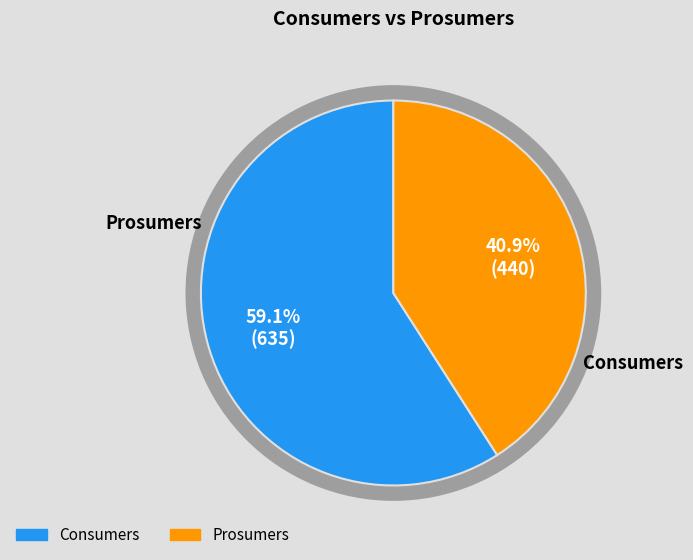

Is there any slice that represents more than half of the pie?

Yes